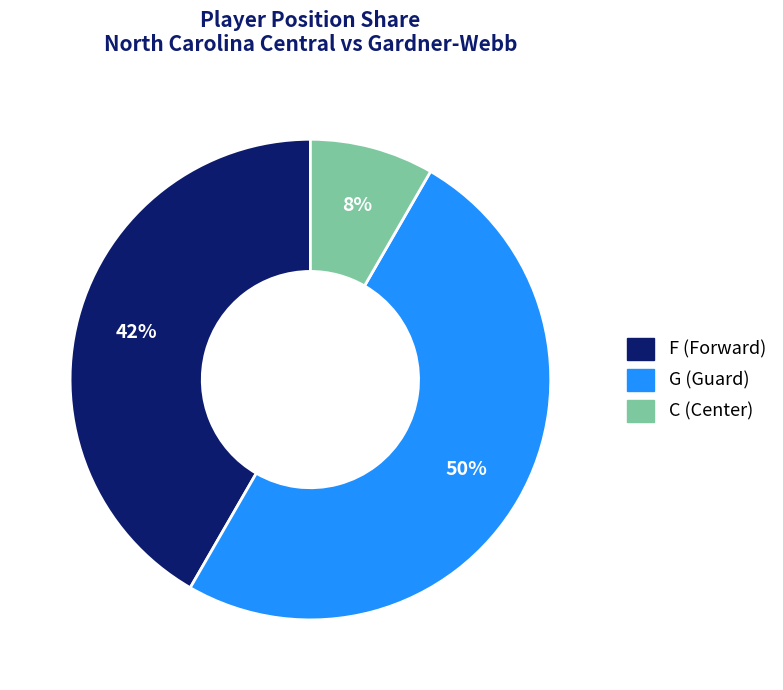

Combined, do G and C account for over 50%?

Yes